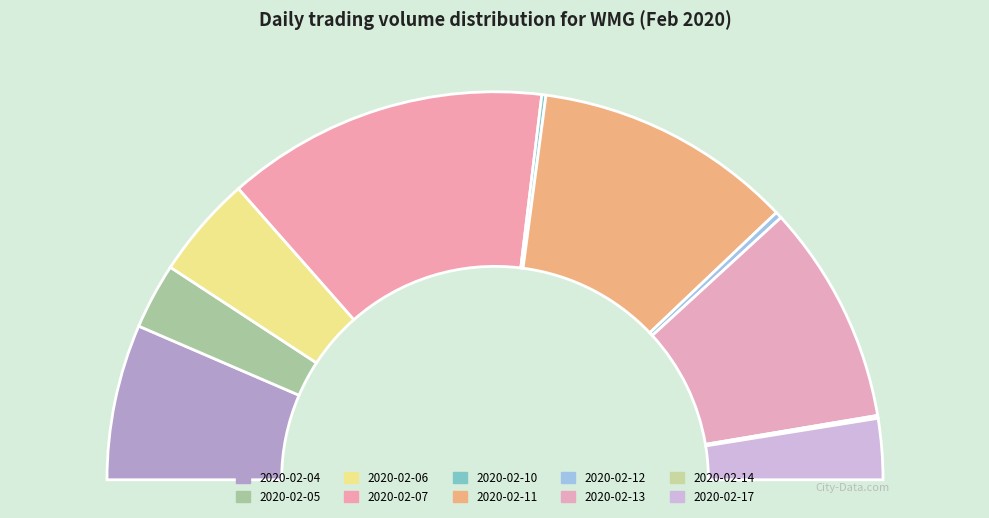

What is the change in value from 2020-02-14 to 2020-02-17?

+36500